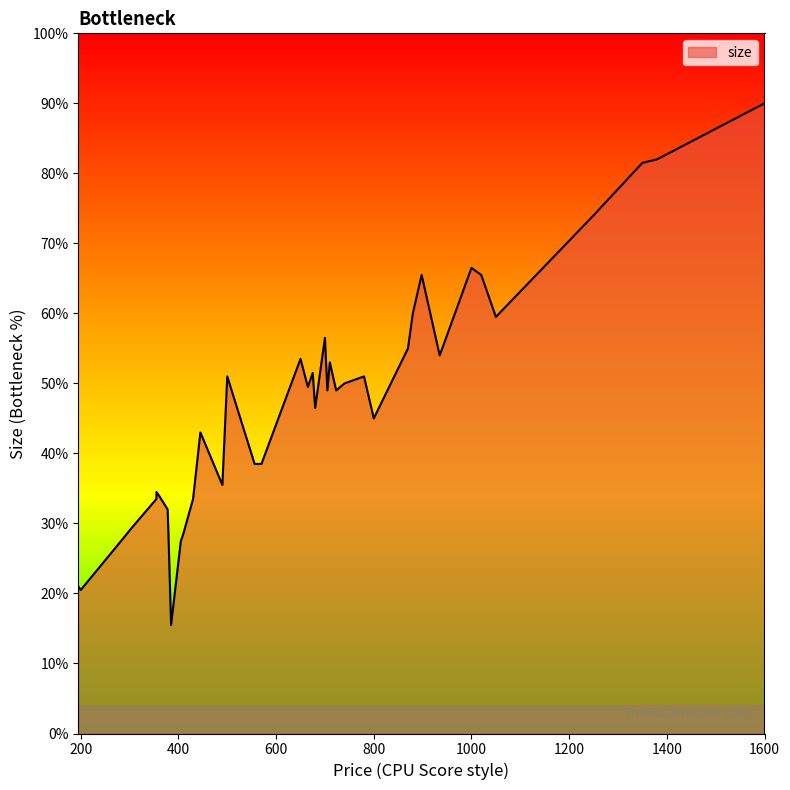

True or false: the data shows 121 at 445.

False